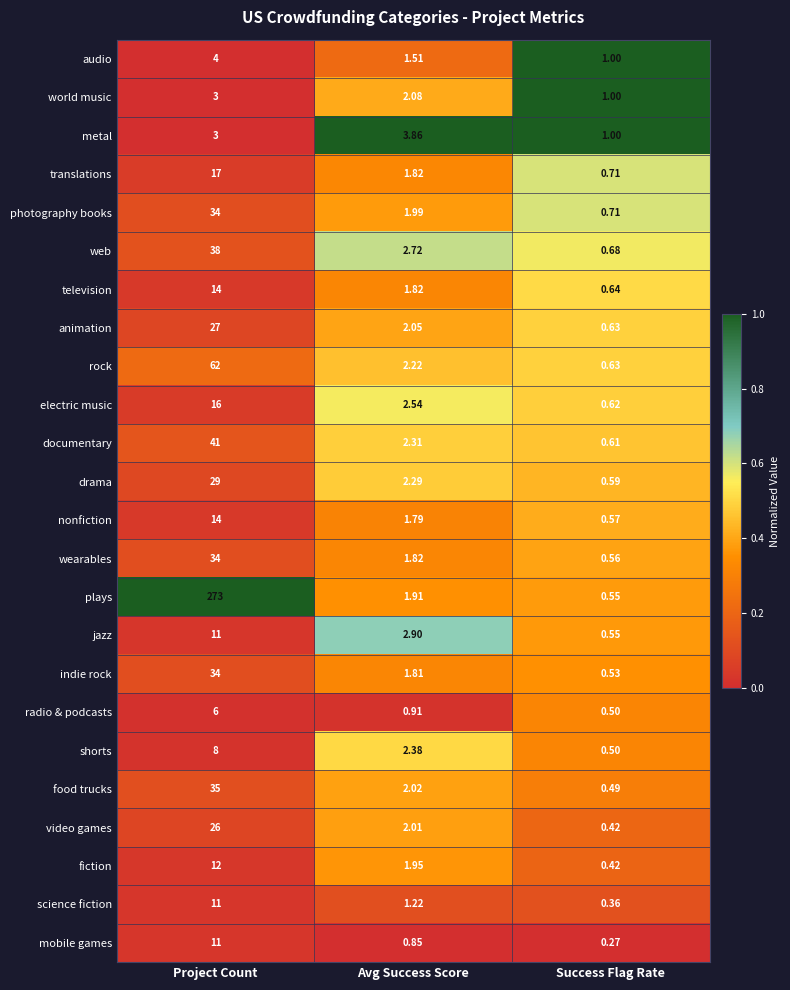

At which category does the chart reach its minimum across all series?

Success Flag Rate